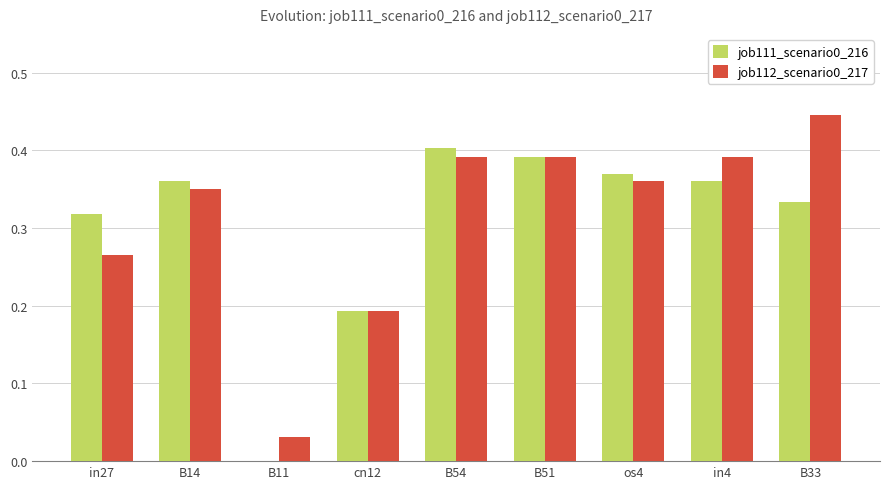

What is the sum of the job112_scenario0_217 values at in27 and B33?

0.7